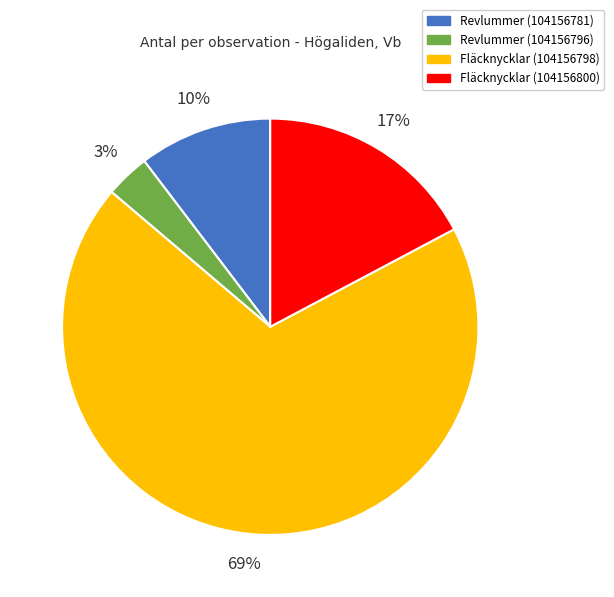

Do Fläcknycklar (104156798) and Revlummer (104156781) together represent more than half of the pie?

Yes